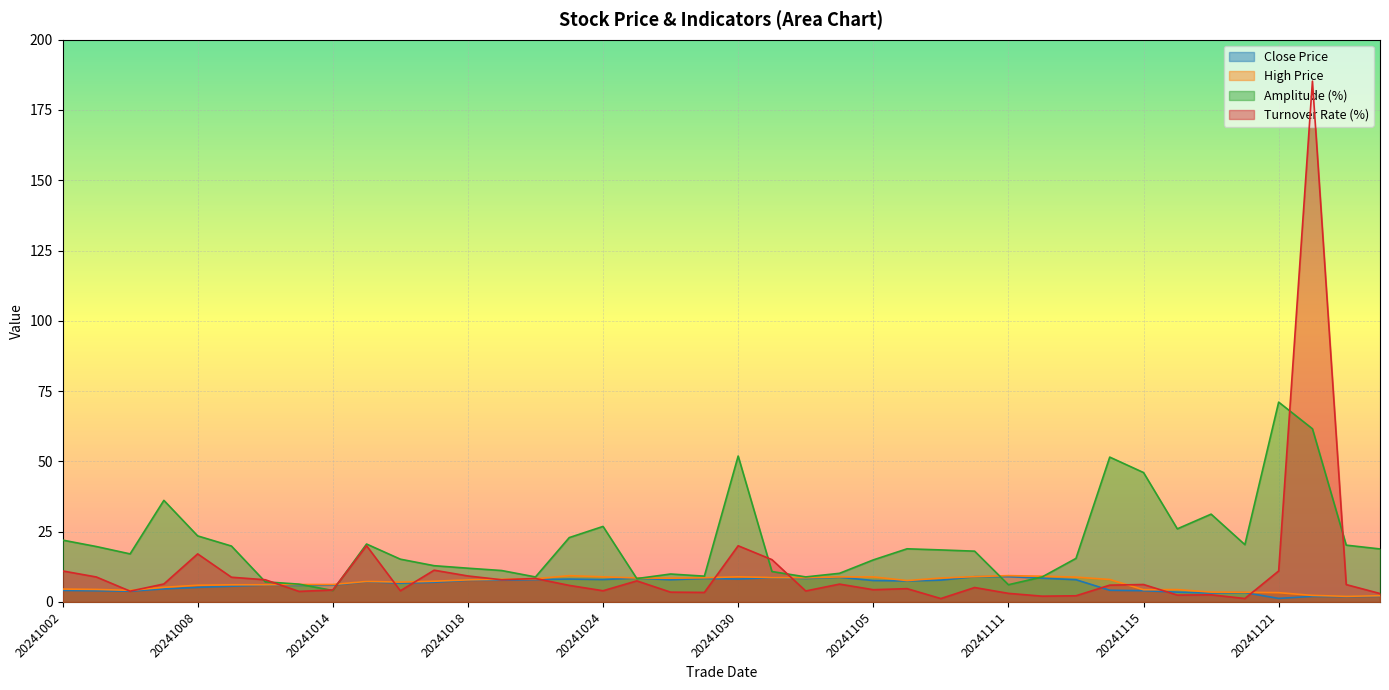

How many lines are shown in the chart?

4